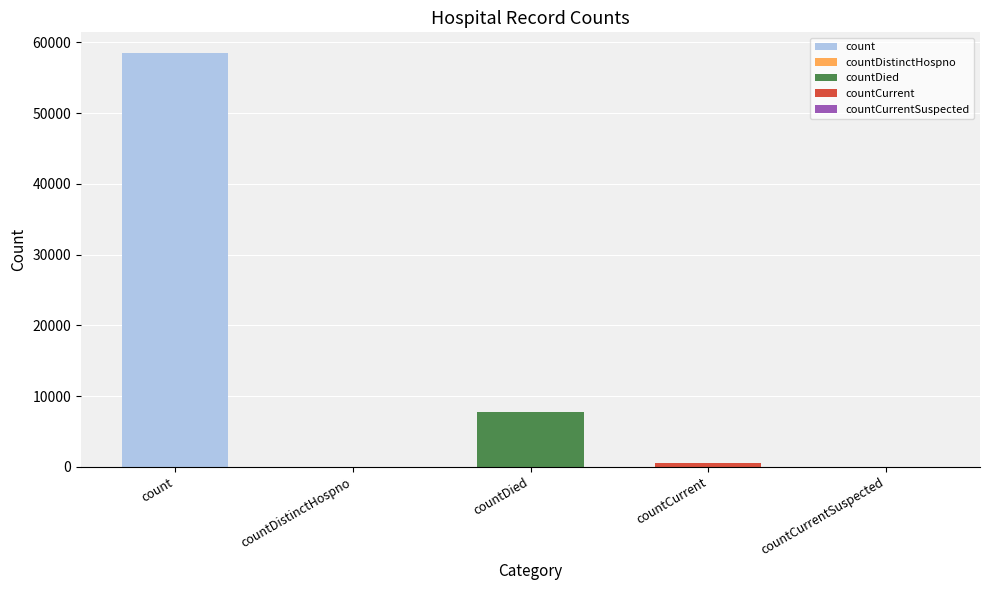

What is the difference between the values at count and countDistinctHospno?

58508